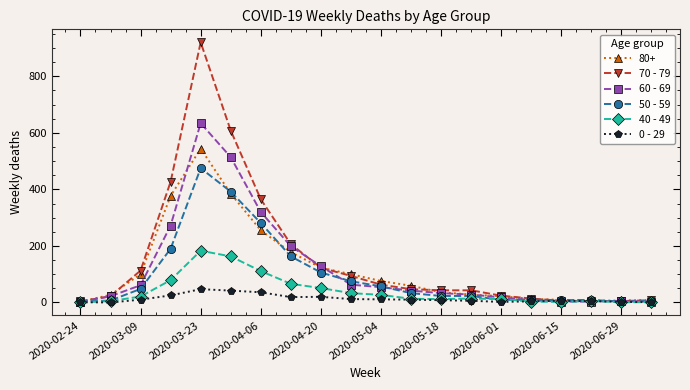

What are all the series names shown in the legend?

80+, 70 - 79, 60 - 69, 50 - 59, 40 - 49, 0 - 29